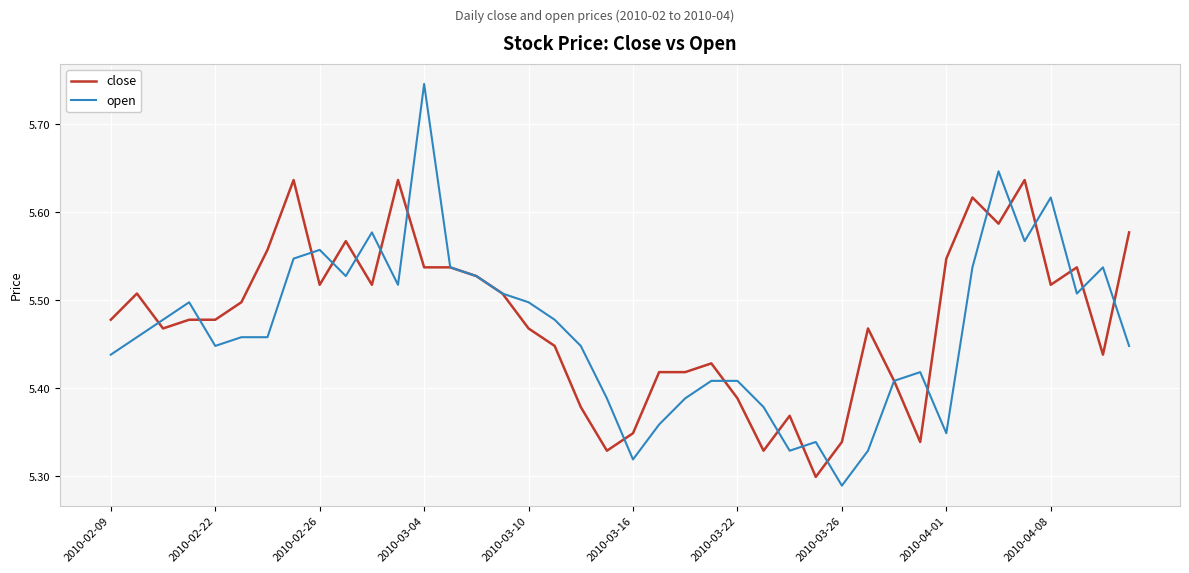

Which series has the widest spread of values?

open